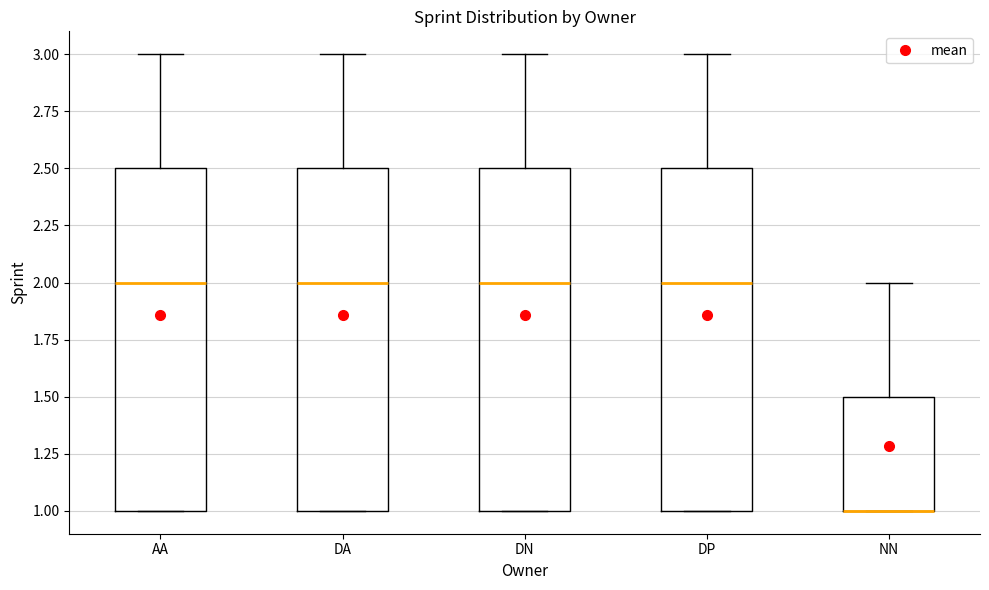

Reading left to right, transcribe this box plot: for each box, give where its median line is, the range the box spans, and where its two whiskers end, as read against the y-axis. The values are not printed on the chart, so give them approximately, as read against the axis.

AA: median 2.0, box 1.0 to 2.5, whiskers 1.0 to 3.0
DA: median 2.0, box 1.0 to 2.5, whiskers 1.0 to 3.0
DN: median 2.0, box 1.0 to 2.5, whiskers 1.0 to 3.0
DP: median 2.0, box 1.0 to 2.5, whiskers 1.0 to 3.0
NN: median 1.0 (drawn on the box's lower edge), box 1.0 to 1.5, whiskers 1.0 to 2.0